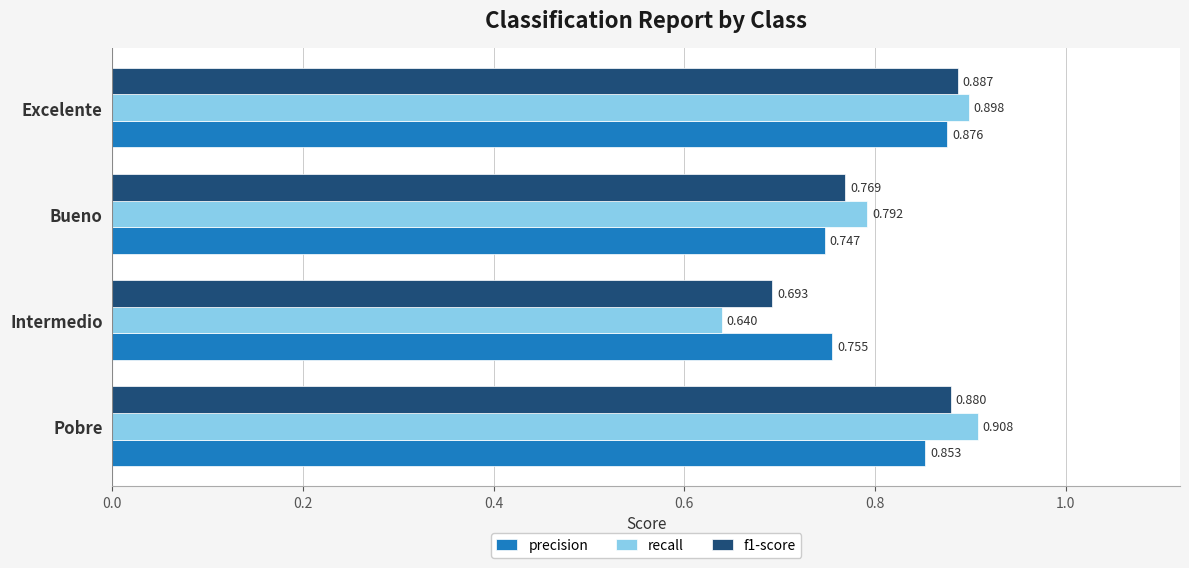

Which series has the largest total across all categories?

recall